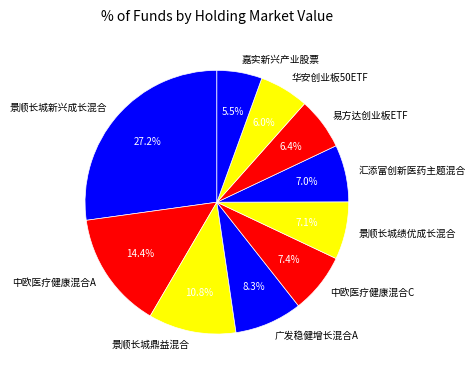

Is 中欧医疗健康混合C the majority of the pie?

No